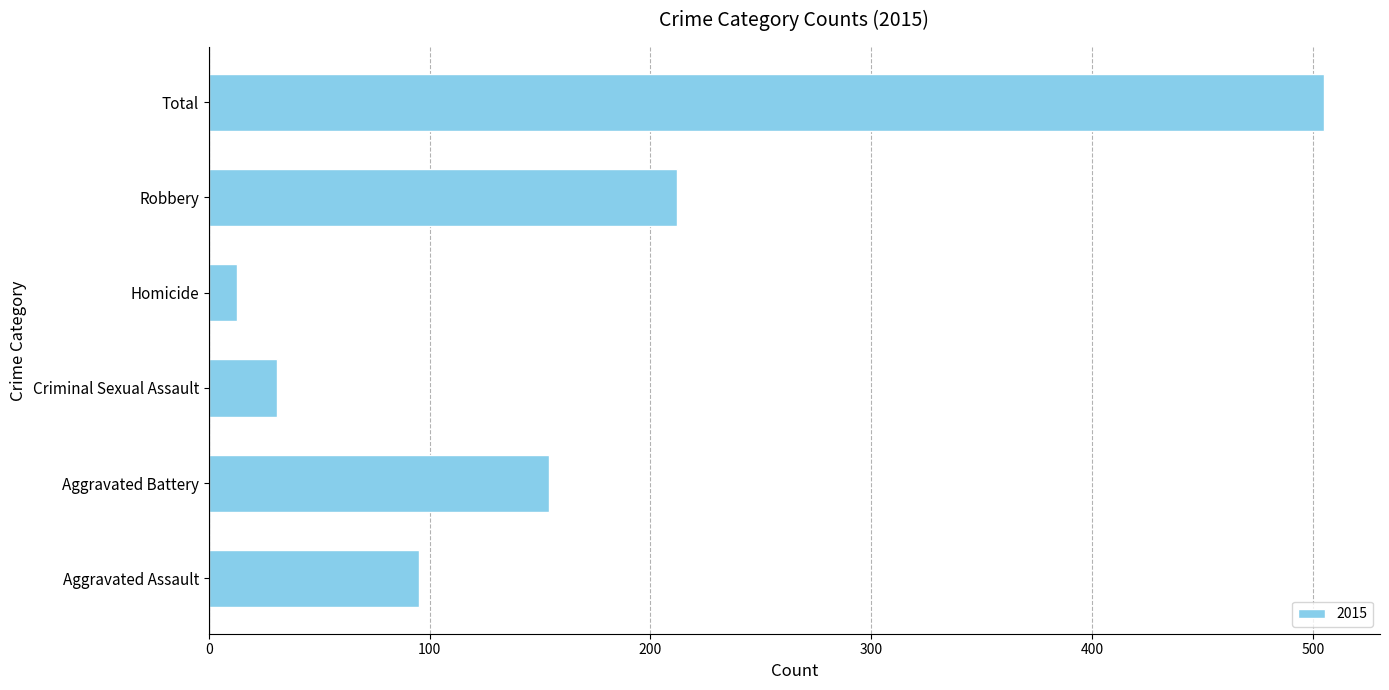

At which label is the value closest to 259?

Robbery